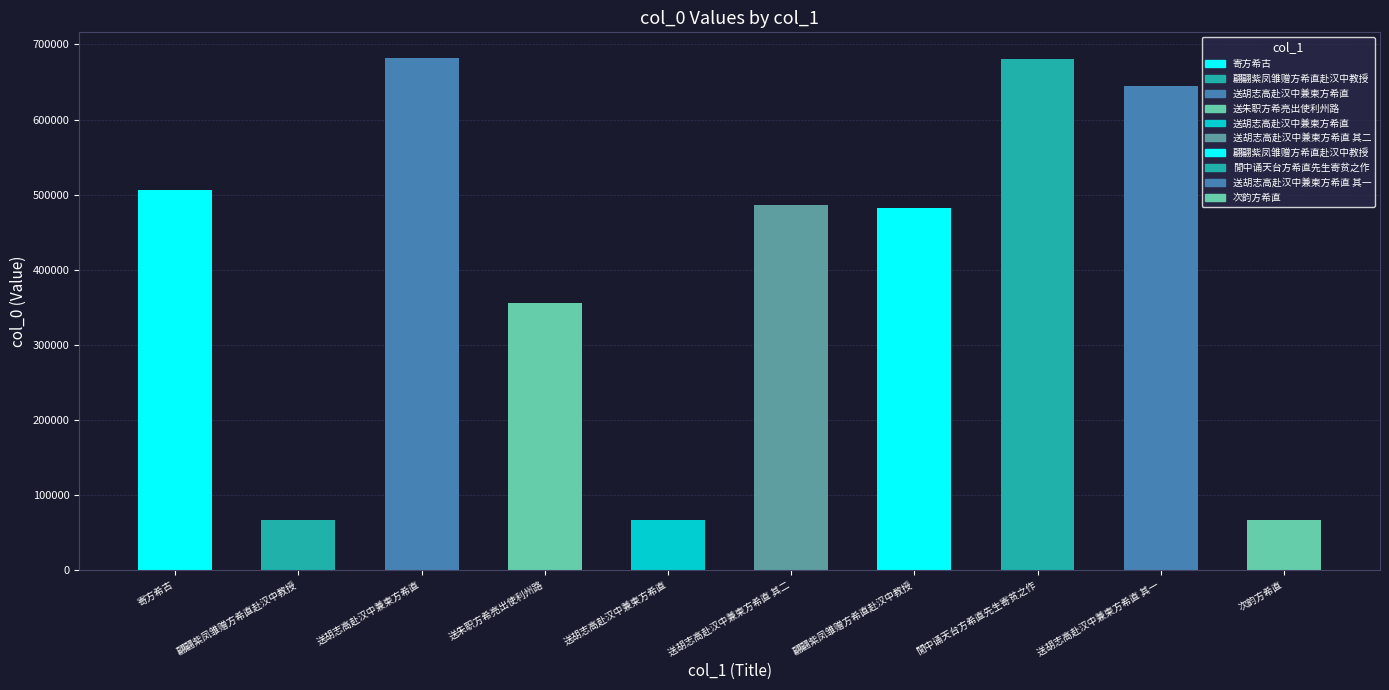

Reading left to right, transcribe all the data shown in this chart.

寄方希古=506023	翩翩紫凤雏赠方希直赴汉中教授=66399	送胡志高赴汉中兼柬方希直=682094	送朱职方希亮出使利州路=355808	送胡志高赴汉中兼柬方希直=66435	送胡志高赴汉中兼柬方希直 其二=486306	翩翩紫凤雏赠方希直赴汉中教授=482353	閒中诵天台方希直先生寄贫之作=681015	送胡志高赴汉中兼柬方希直 其一=644130	次韵方希直=66400